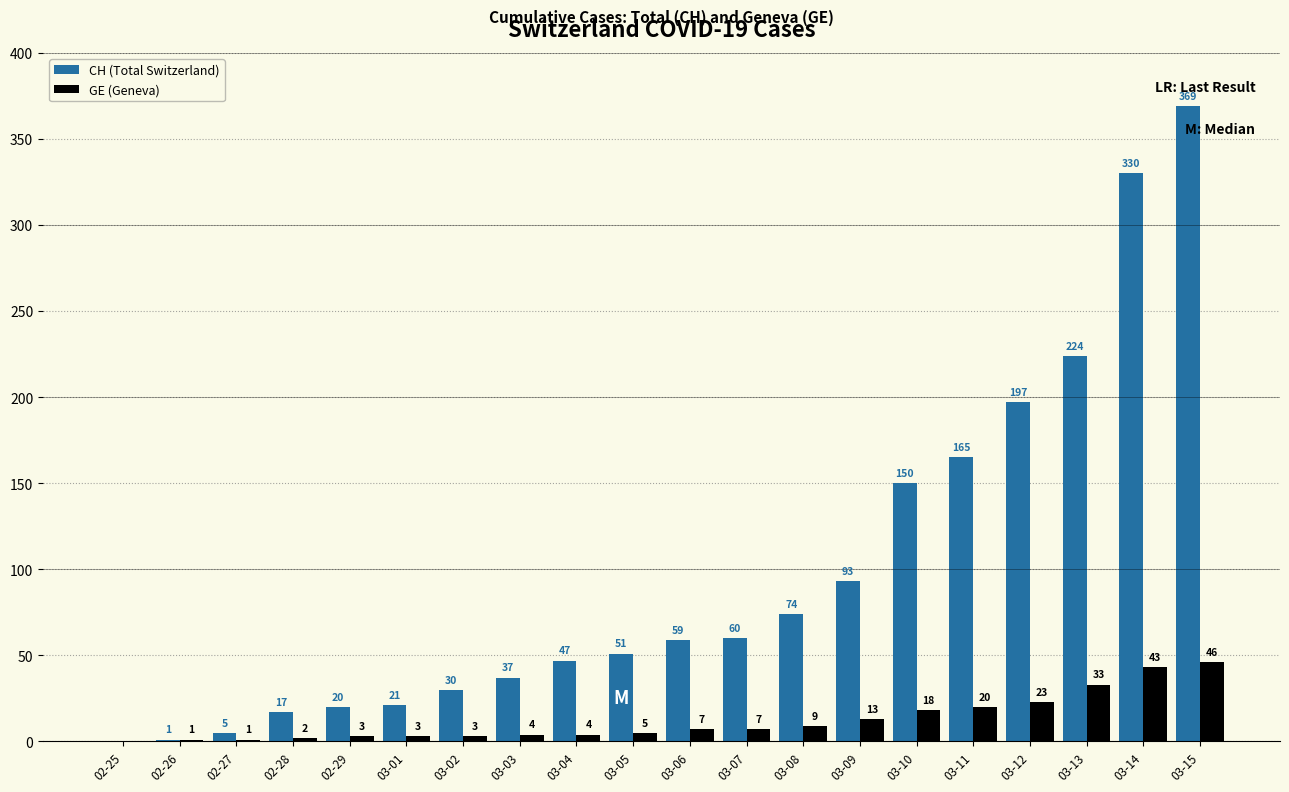

Is it true that CH (Total Switzerland) equals 87 at 03-15?

False